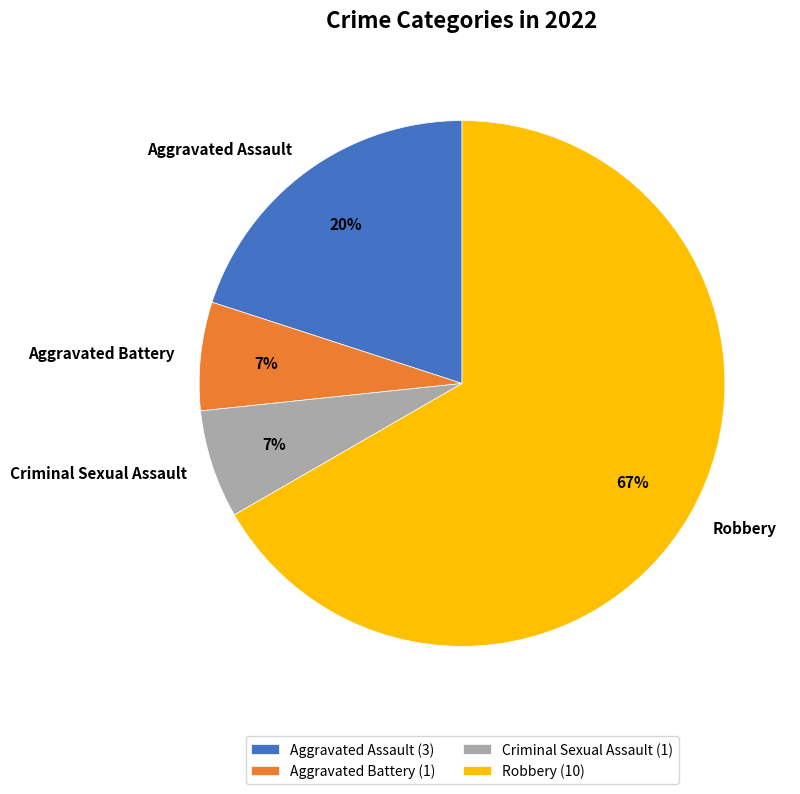

To the nearest percent, what is the difference between the Aggravated Assault and Criminal Sexual Assault slice percentages?

13%